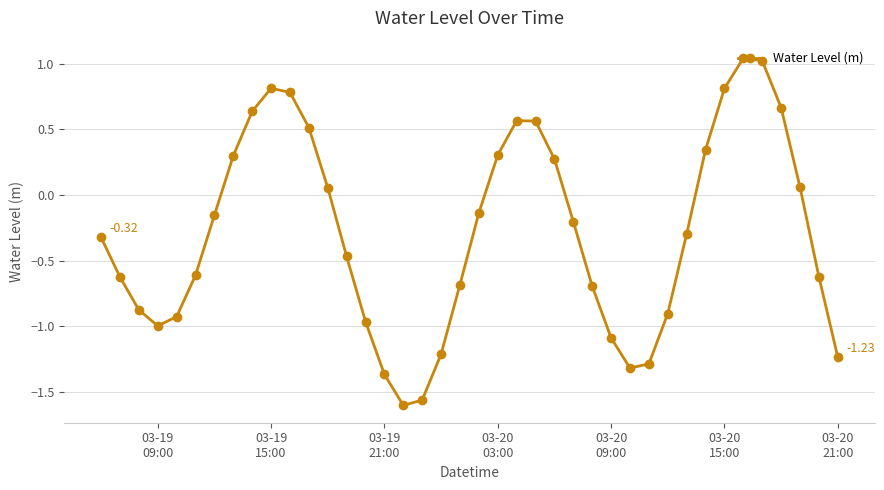

What is the sum of all values?

-11.4